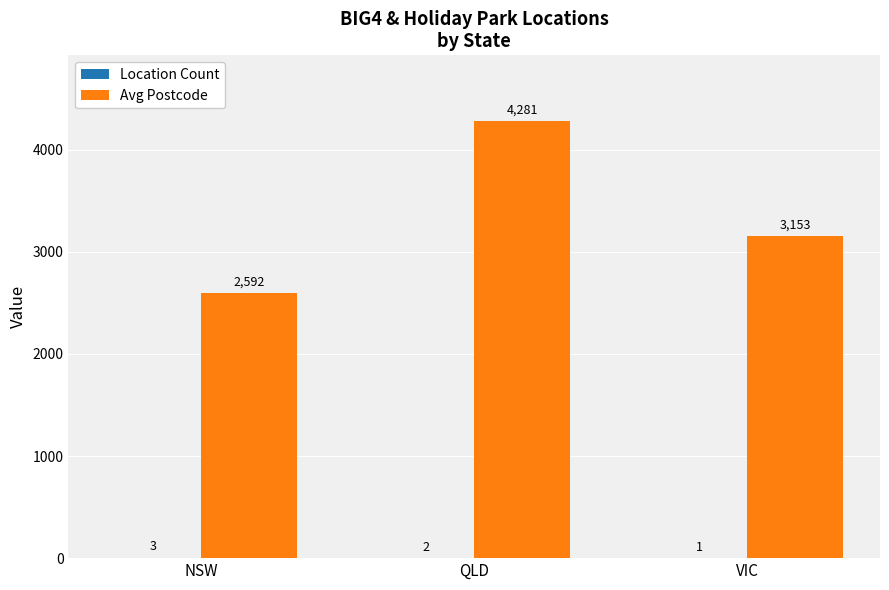

Where is Avg Postcode nearest to the value 3436?

VIC